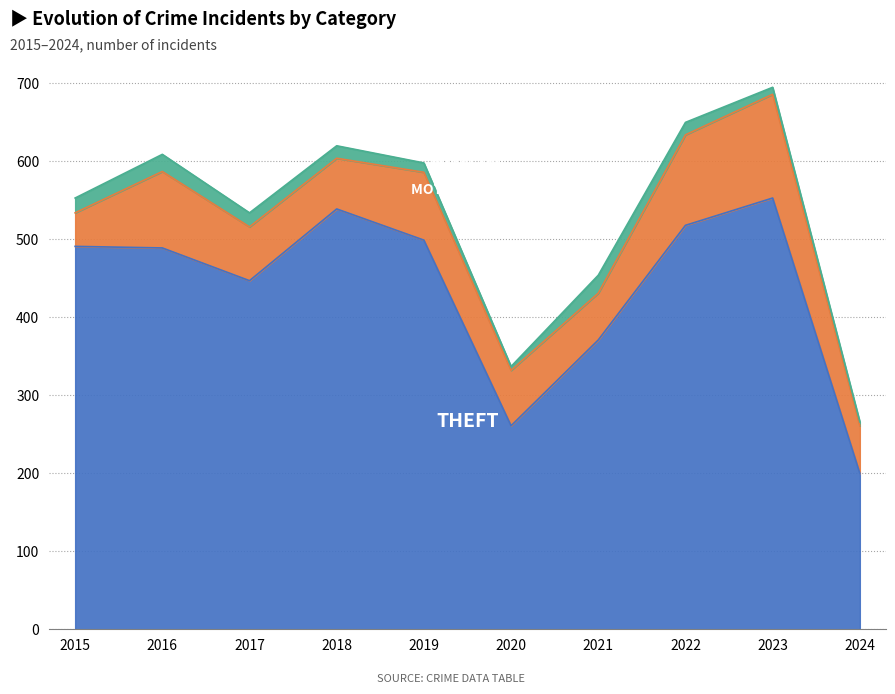

Reading left to right, transcribe all the data shown in this chart.

Theft: 2015=491	2016=489	2017=447	2018=539	2019=499	2020=261	2021=371	2022=518	2023=553	2024=200
Motor Vehicle Theft: 2015=43	2016=98	2017=69	2018=65	2019=87	2020=71	2021=60	2022=116	2023=133	2024=61
Burglary: 2015=19	2016=22	2017=18	2018=16	2019=12	2020=5	2021=23	2022=16	2023=9	2024=5